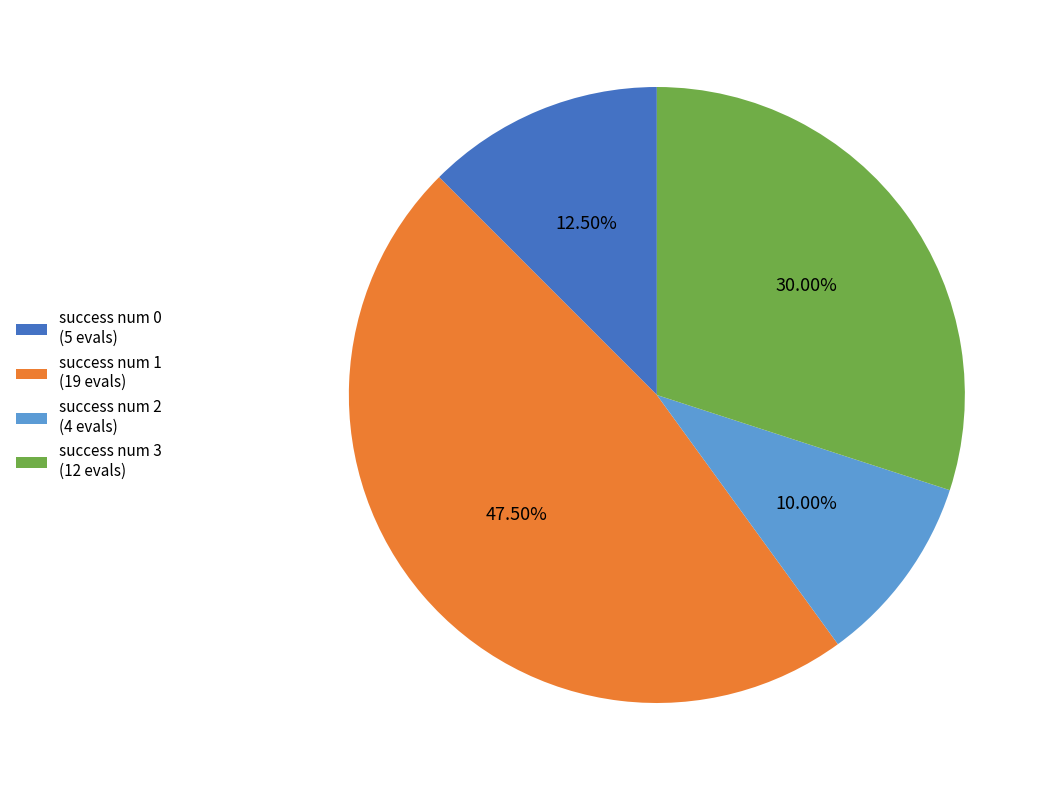

Between success num 1 (19 evals) and success num 2 (4 evals), which is larger?

success num 1 (19 evals)